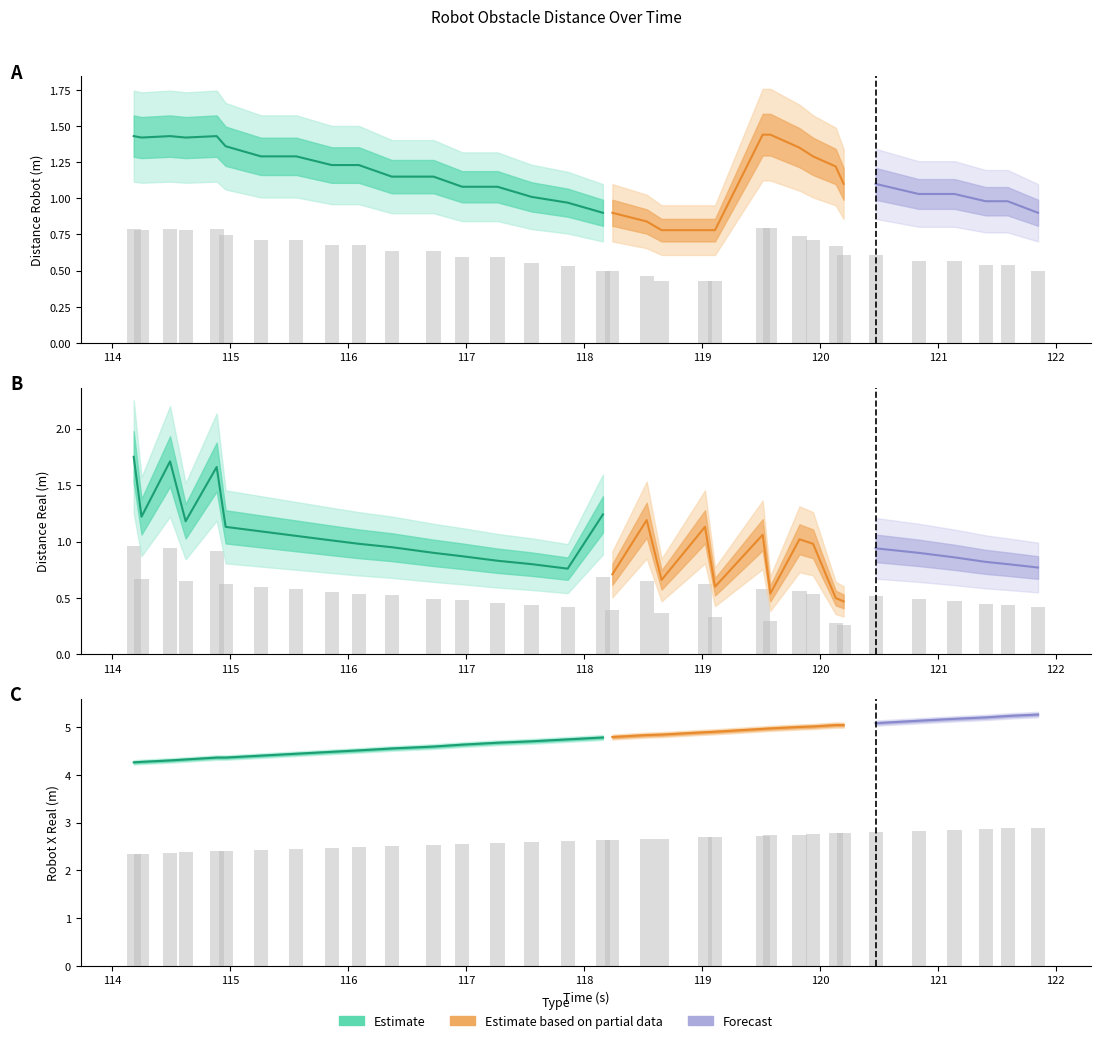

Reading left to right, extract all data points from this chart.

distance(robot): 0=1.4	1=1.4	2=1.4	3=1.4	4=1.4	5=1.4	6=1.3	7=1.3	8=1.2	9=1.2	10=1.1	11=1.1	12=1.1	13=1.1	14=1.0	15=1.0	16=0.9	17=0.9	18=0.8	19=0.8	20=0.8	21=0.8	22=1.4	23=1.4	24=1.4	25=1.3	26=1.2	27=1.1	28=1.1	29=1.0	30=1.0	31=1.0	32=1.0	33=0.9
distance(real): 0=1.8	1=1.2	2=1.7	3=1.2	4=1.7	5=1.1	6=1.1	7=1.1	8=1.0	9=1.0	10=0.9	11=0.9	12=0.9	13=0.8	14=0.8	15=0.8	16=1.2	17=0.7	18=1.2	19=0.7	20=1.1	21=0.6	22=1.1	23=0.5	24=1.0	25=1.0	26=0.5	27=0.5	28=0.9	29=0.9	30=0.9	31=0.8	32=0.8	33=0.8
robot x(real): 0=4.3	1=4.3	2=4.3	3=4.3	4=4.4	5=4.4	6=4.4	7=4.4	8=4.5	9=4.5	10=4.5	11=4.6	12=4.6	13=4.7	14=4.7	15=4.7	16=4.8	17=4.8	18=4.8	19=4.8	20=4.9	21=4.9	22=5.0	23=5.0	24=5.0	25=5.0	26=5.0	27=5.0	28=5.1	29=5.1	30=5.2	31=5.2	32=5.2	33=5.3